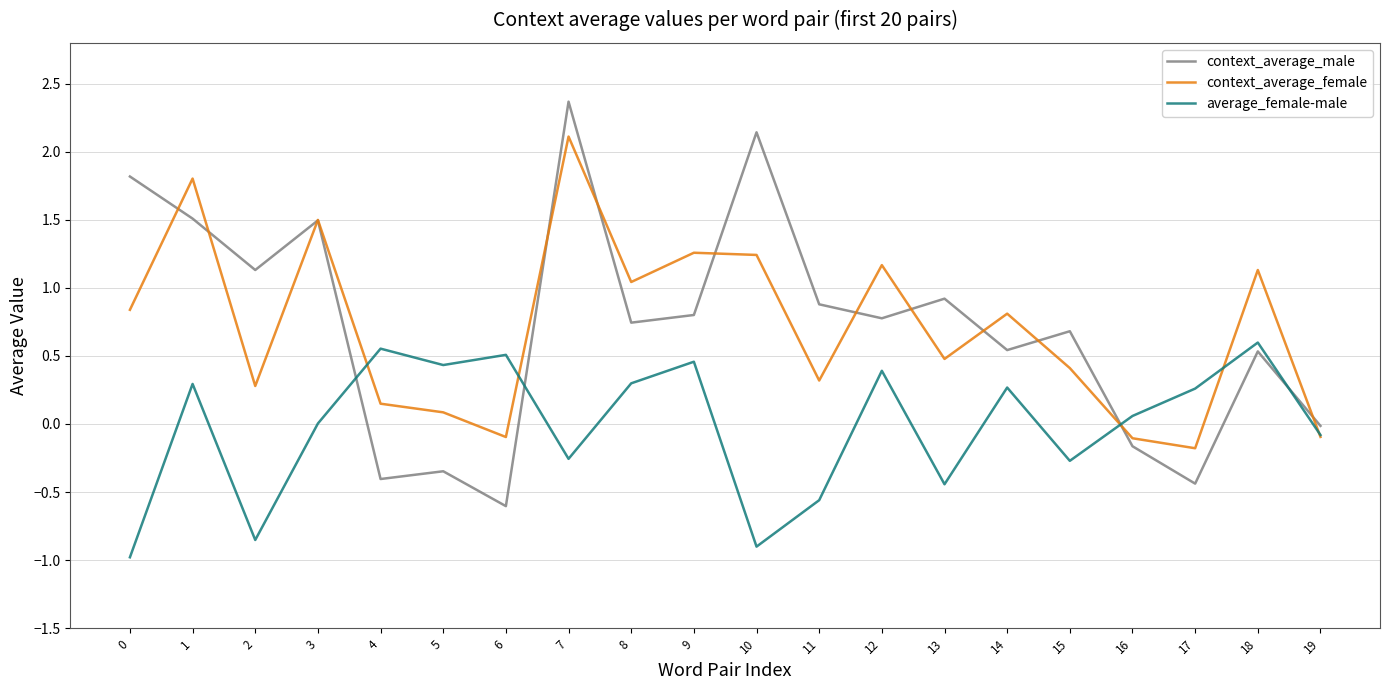

At which category is the sum across all series the highest?

7